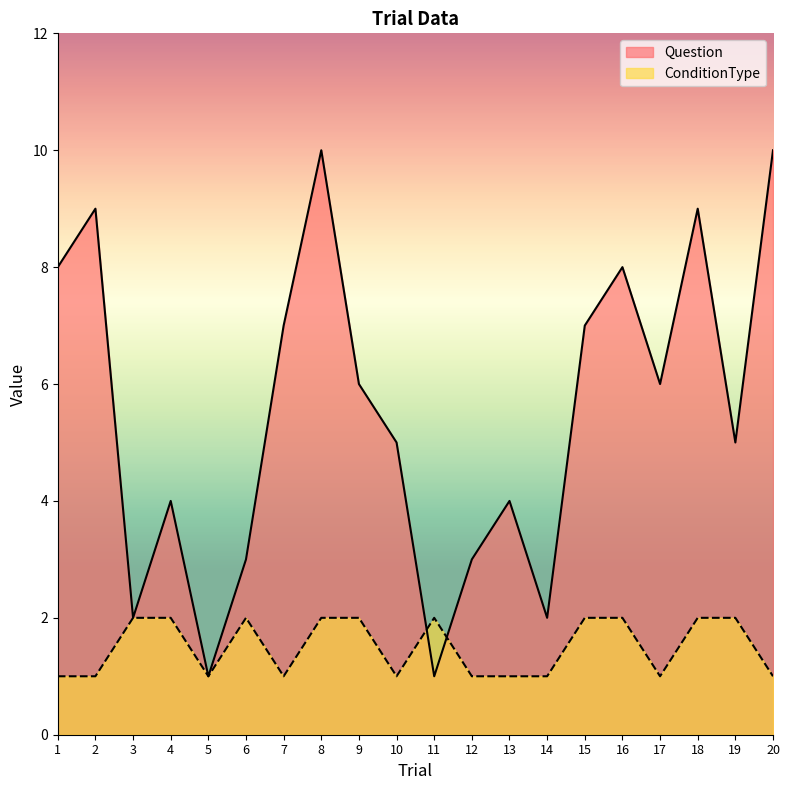

Where is the first local minimum for Question?

3